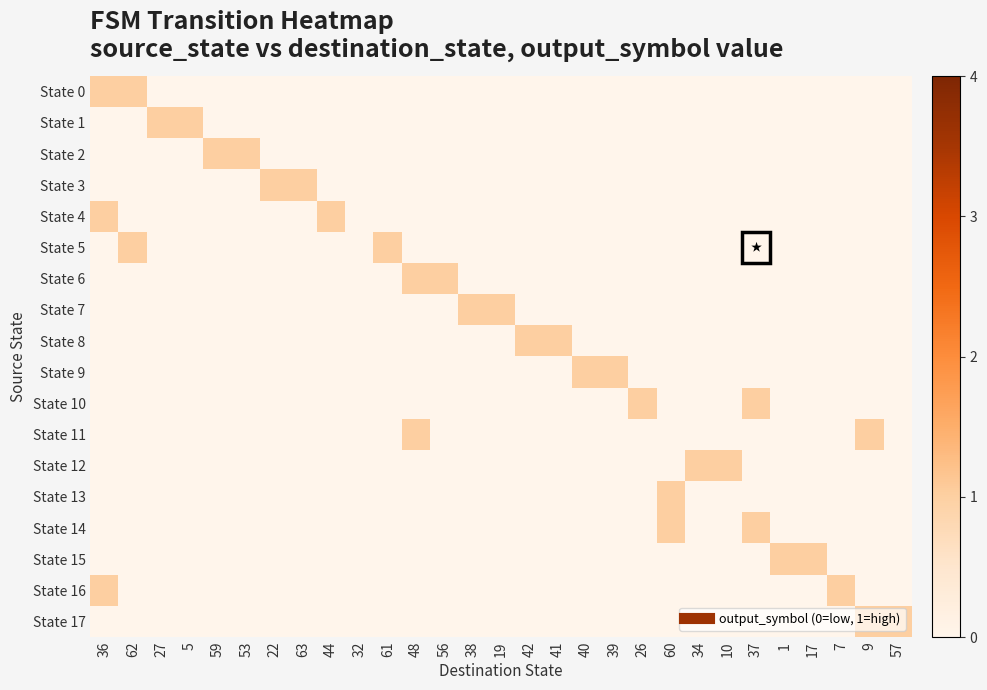

Reading right to left, transcribe all the data shown in this chart.

State 0: 57=0	9=0	7=0	17=0	1=0	37=0	10=0	34=0	60=0	26=0	39=0	40=0	41=0	42=0	19=0	38=0	56=0	48=0	61=0	32=0	44=0	63=0	22=0	53=0	59=0	5=0	27=0	62=1	36=1
State 1: 57=0	9=0	7=0	17=0	1=0	37=0	10=0	34=0	60=0	26=0	39=0	40=0	41=0	42=0	19=0	38=0	56=0	48=0	61=0	32=0	44=0	63=0	22=0	53=0	59=0	5=1	27=1	62=0	36=0
State 2: 57=0	9=0	7=0	17=0	1=0	37=0	10=0	34=0	60=0	26=0	39=0	40=0	41=0	42=0	19=0	38=0	56=0	48=0	61=0	32=0	44=0	63=0	22=0	53=1	59=1	5=0	27=0	62=0	36=0
State 3: 57=0	9=0	7=0	17=0	1=0	37=0	10=0	34=0	60=0	26=0	39=0	40=0	41=0	42=0	19=0	38=0	56=0	48=0	61=0	32=0	44=0	63=1	22=1	53=0	59=0	5=0	27=0	62=0	36=0
State 4: 57=0	9=0	7=0	17=0	1=0	37=0	10=0	34=0	60=0	26=0	39=0	40=0	41=0	42=0	19=0	38=0	56=0	48=0	61=0	32=0	44=1	63=0	22=0	53=0	59=0	5=0	27=0	62=0	36=1
State 5: 57=0	9=0	7=0	17=0	1=0	37=0	10=0	34=0	60=0	26=0	39=0	40=0	41=0	42=0	19=0	38=0	56=0	48=0	61=1	32=0	44=0	63=0	22=0	53=0	59=0	5=0	27=0	62=1	36=0
State 6: 57=0	9=0	7=0	17=0	1=0	37=0	10=0	34=0	60=0	26=0	39=0	40=0	41=0	42=0	19=0	38=0	56=1	48=1	61=0	32=0	44=0	63=0	22=0	53=0	59=0	5=0	27=0	62=0	36=0
State 7: 57=0	9=0	7=0	17=0	1=0	37=0	10=0	34=0	60=0	26=0	39=0	40=0	41=0	42=0	19=1	38=1	56=0	48=0	61=0	32=0	44=0	63=0	22=0	53=0	59=0	5=0	27=0	62=0	36=0
State 8: 57=0	9=0	7=0	17=0	1=0	37=0	10=0	34=0	60=0	26=0	39=0	40=0	41=1	42=1	19=0	38=0	56=0	48=0	61=0	32=0	44=0	63=0	22=0	53=0	59=0	5=0	27=0	62=0	36=0
State 9: 57=0	9=0	7=0	17=0	1=0	37=0	10=0	34=0	60=0	26=0	39=1	40=1	41=0	42=0	19=0	38=0	56=0	48=0	61=0	32=0	44=0	63=0	22=0	53=0	59=0	5=0	27=0	62=0	36=0
State 10: 57=0	9=0	7=0	17=0	1=0	37=1	10=0	34=0	60=0	26=1	39=0	40=0	41=0	42=0	19=0	38=0	56=0	48=0	61=0	32=0	44=0	63=0	22=0	53=0	59=0	5=0	27=0	62=0	36=0
State 11: 57=0	9=1	7=0	17=0	1=0	37=0	10=0	34=0	60=0	26=0	39=0	40=0	41=0	42=0	19=0	38=0	56=0	48=1	61=0	32=0	44=0	63=0	22=0	53=0	59=0	5=0	27=0	62=0	36=0
State 12: 57=0	9=0	7=0	17=0	1=0	37=0	10=1	34=1	60=0	26=0	39=0	40=0	41=0	42=0	19=0	38=0	56=0	48=0	61=0	32=0	44=0	63=0	22=0	53=0	59=0	5=0	27=0	62=0	36=0
State 13: 57=0	9=0	7=0	17=0	1=0	37=0	10=0	34=0	60=1	26=0	39=0	40=0	41=0	42=0	19=0	38=0	56=0	48=0	61=0	32=0	44=0	63=0	22=0	53=0	59=0	5=0	27=0	62=0	36=0
State 14: 57=0	9=0	7=0	17=0	1=0	37=1	10=0	34=0	60=1	26=0	39=0	40=0	41=0	42=0	19=0	38=0	56=0	48=0	61=0	32=0	44=0	63=0	22=0	53=0	59=0	5=0	27=0	62=0	36=0
State 15: 57=0	9=0	7=0	17=1	1=1	37=0	10=0	34=0	60=0	26=0	39=0	40=0	41=0	42=0	19=0	38=0	56=0	48=0	61=0	32=0	44=0	63=0	22=0	53=0	59=0	5=0	27=0	62=0	36=0
State 16: 57=0	9=0	7=1	17=0	1=0	37=0	10=0	34=0	60=0	26=0	39=0	40=0	41=0	42=0	19=0	38=0	56=0	48=0	61=0	32=0	44=0	63=0	22=0	53=0	59=0	5=0	27=0	62=0	36=1
State 17: 57=1	9=1	7=0	17=0	1=0	37=0	10=0	34=0	60=0	26=0	39=0	40=0	41=0	42=0	19=0	38=0	56=0	48=0	61=0	32=0	44=0	63=0	22=0	53=0	59=0	5=0	27=0	62=0	36=0